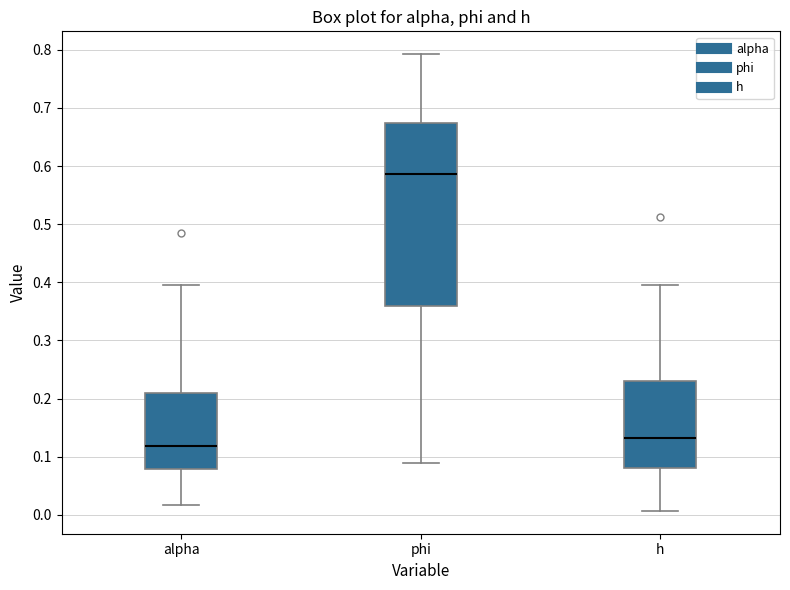

Which box is the tallest, from its lower edge to its upper edge?

phi